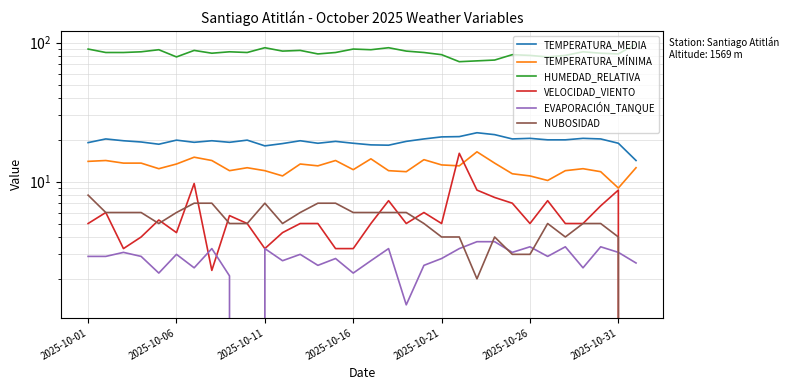

Does the chart have visible grid lines?

Yes